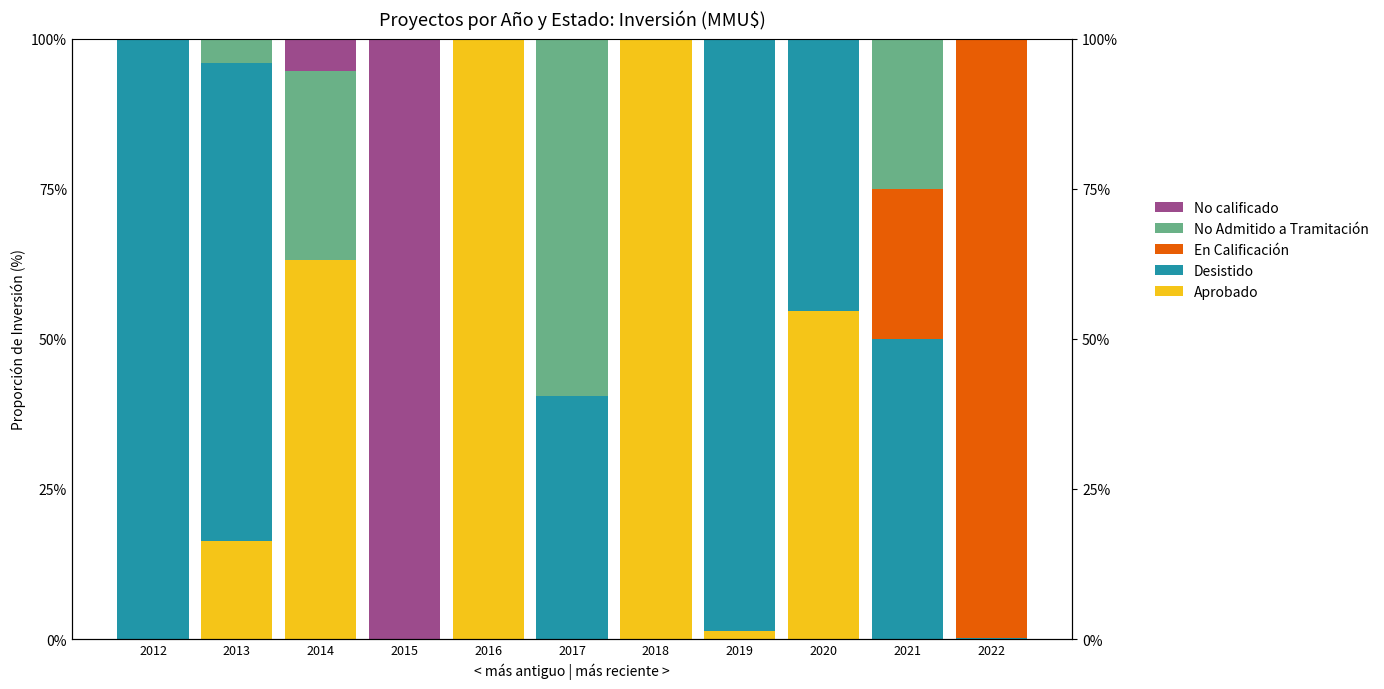

Which category has the lowest value in the No calificado series?

2012